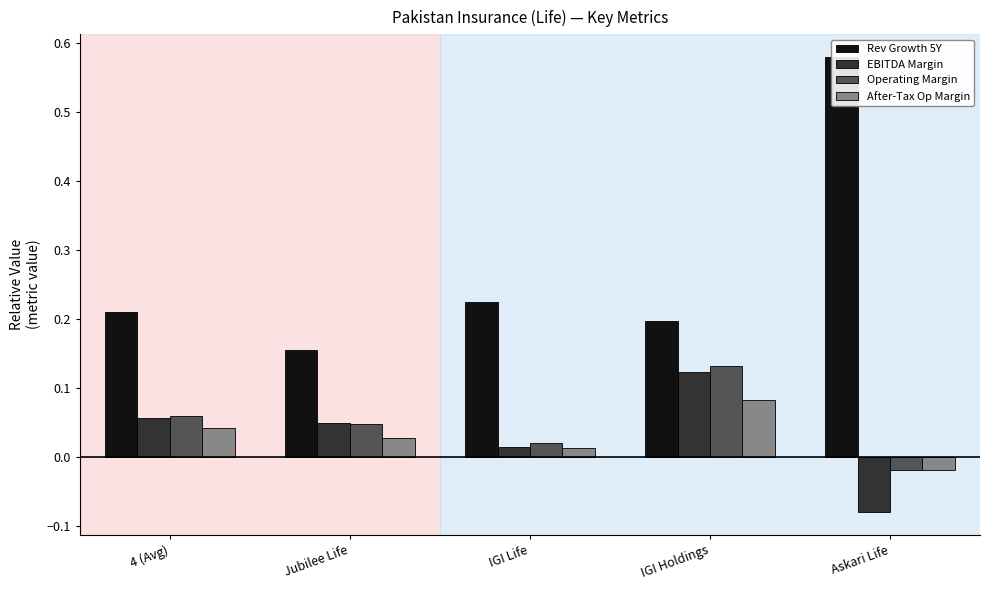

What is the minimum value for EBITDA Margin?

-0.1